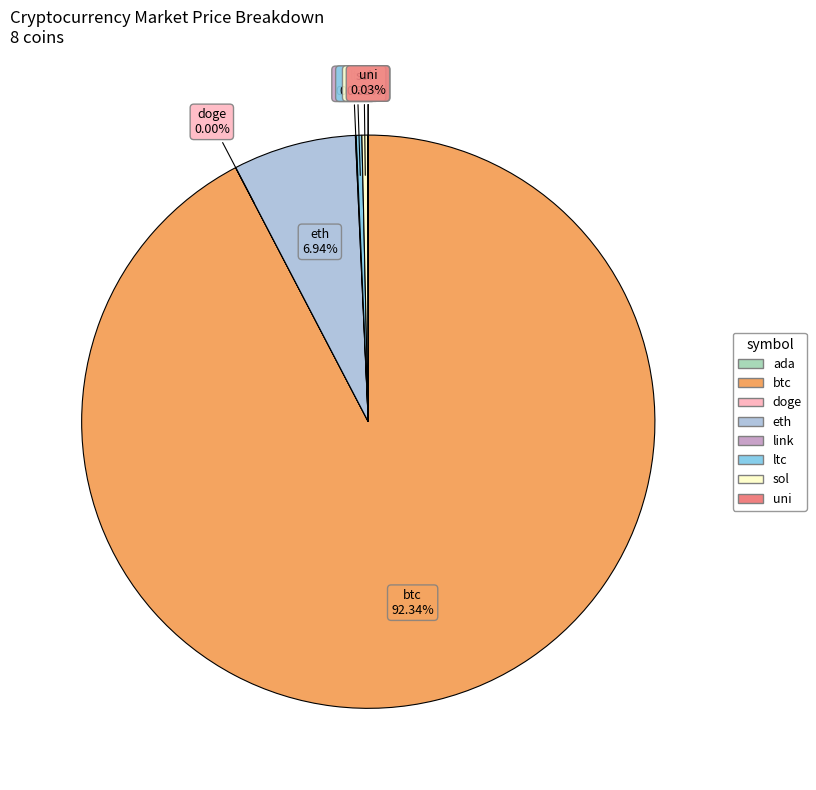

Is there any slice that represents more than half of the pie?

Yes